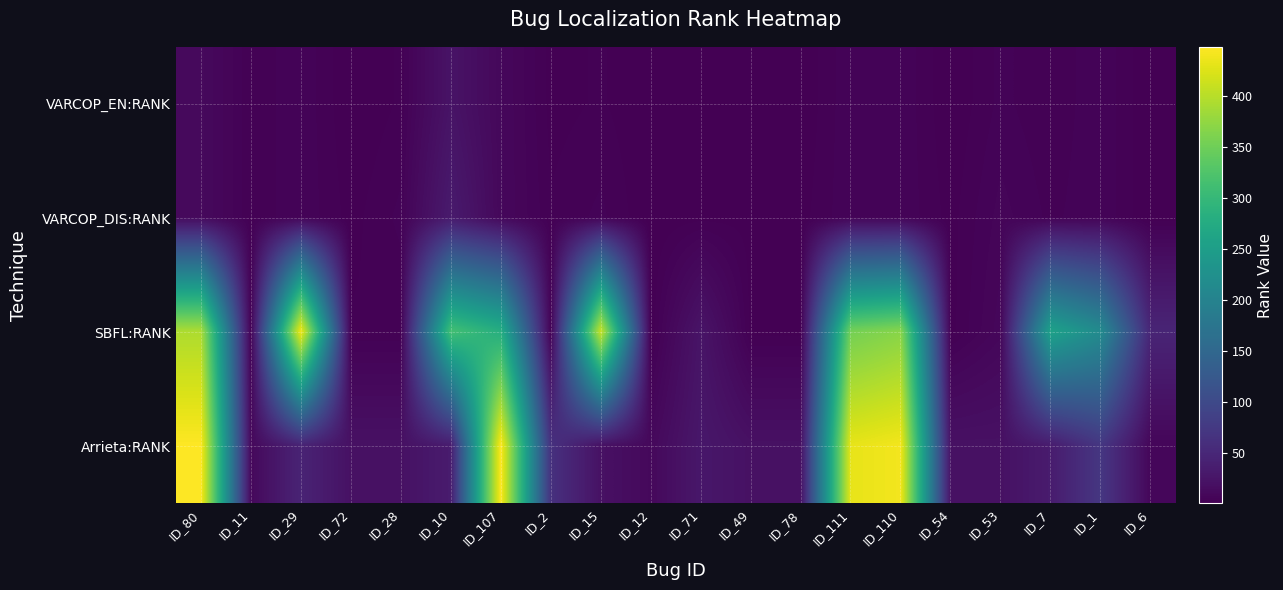

Which series has the largest total across all categories?

SBFL:RANK